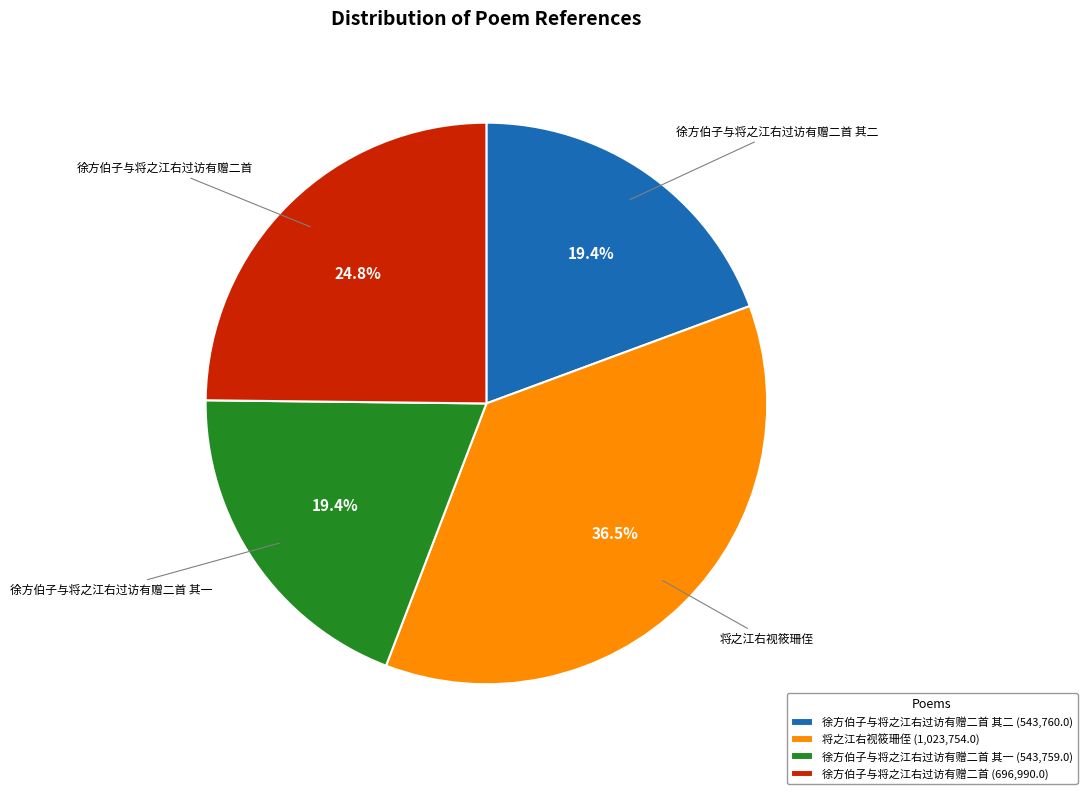

What is the ratio of the value at 徐方伯子与将之江右过访有赠二首 其二 (543,760.0) to the value at 徐方伯子与将之江右过访有赠二首 (696,990.0)?

0.8